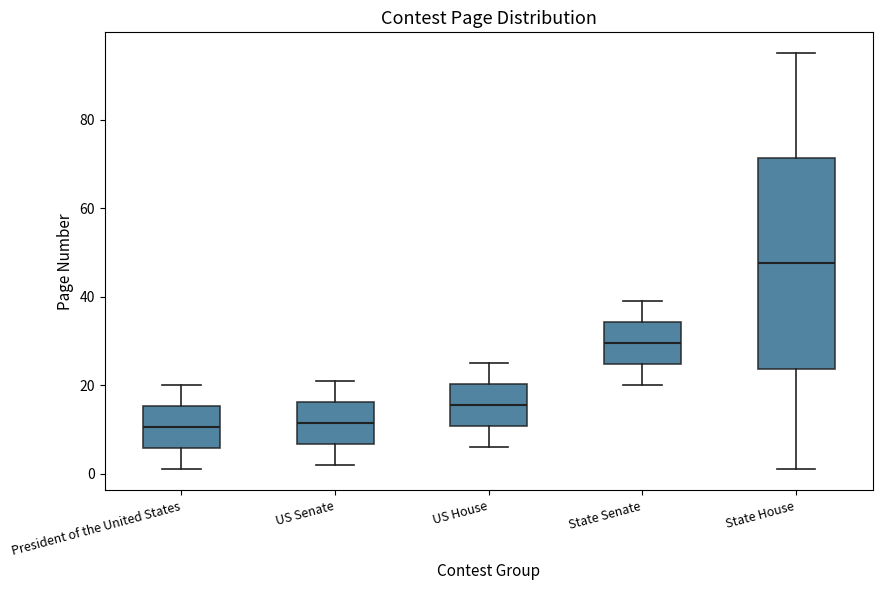

Where does the lower whisker of the box for US Senate end on the y-axis? The values are not printed on the chart, so give them approximately, as read against the axis.

2